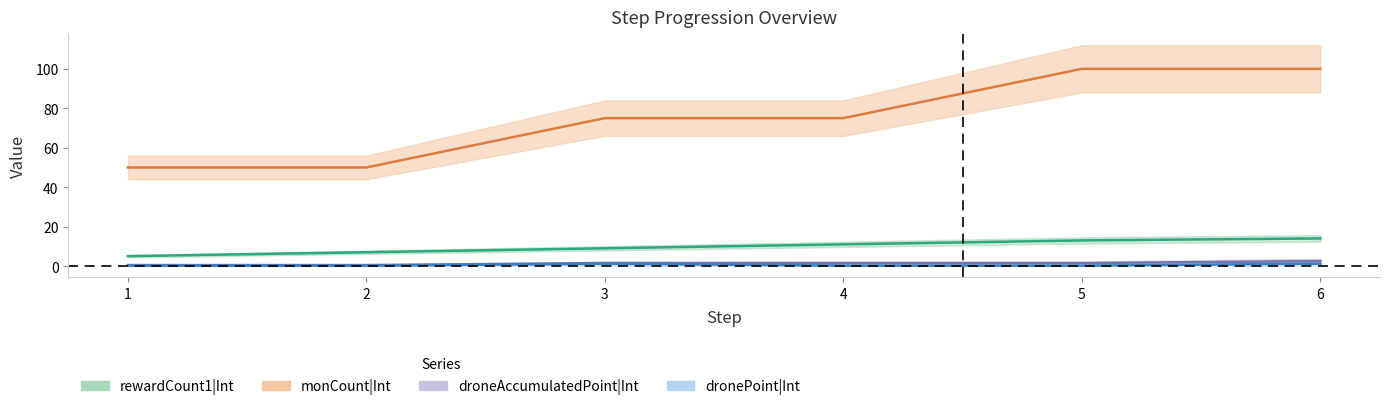

Which has a higher value, 3 or 6?

6